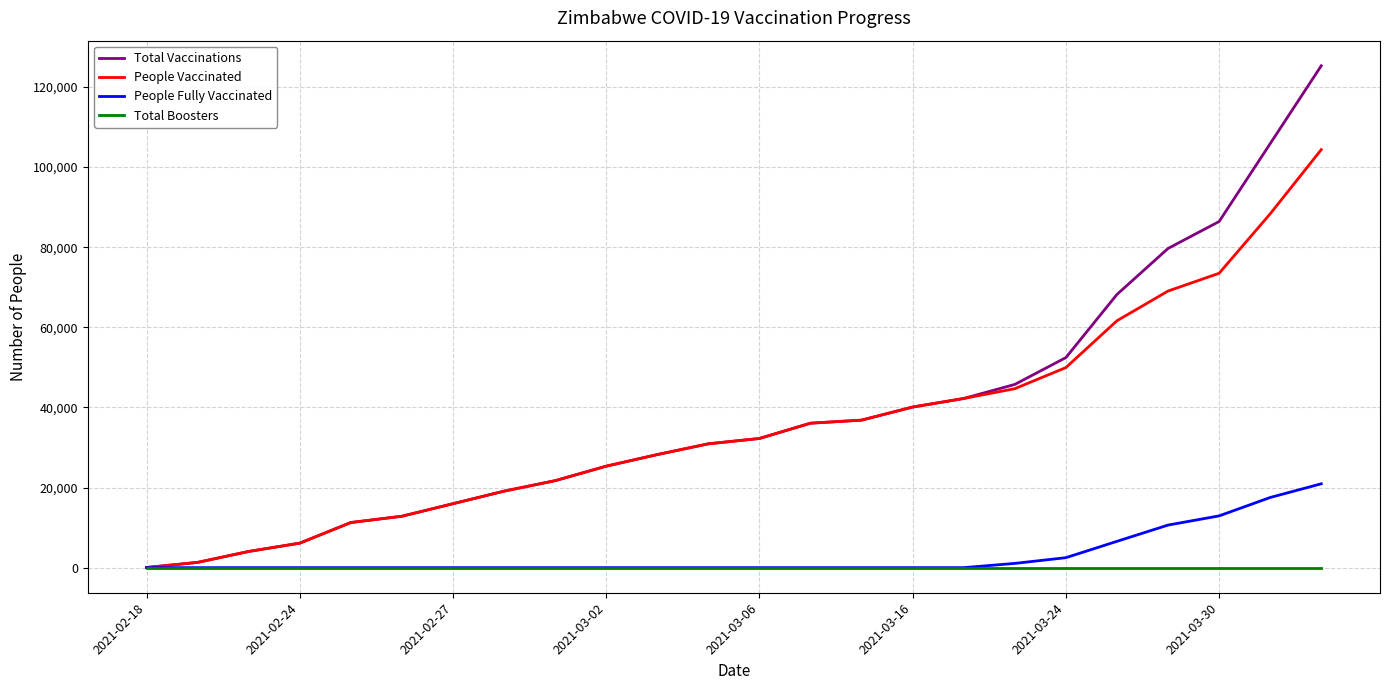

What is the minimum value for People Vaccinated?

39